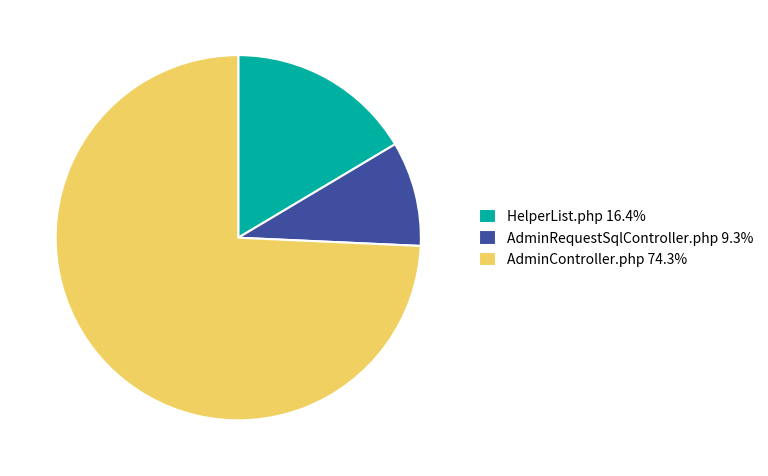

Which slice is the smallest?

AdminRequestSqlController.php